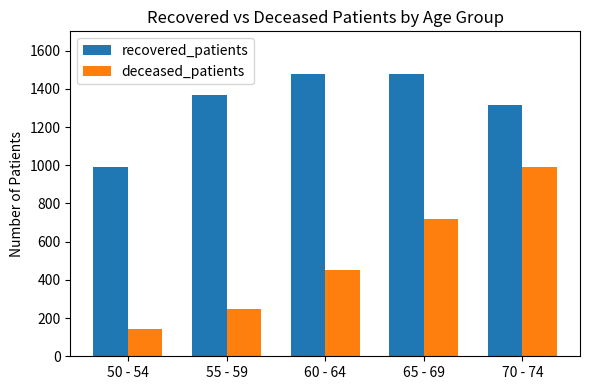

Which category has the lowest value across all series?

50 - 54